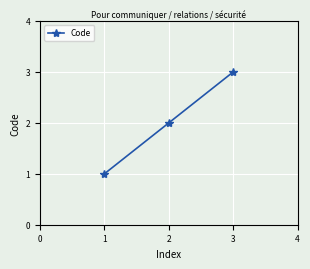

The value at 3 is 3. True or false?

True